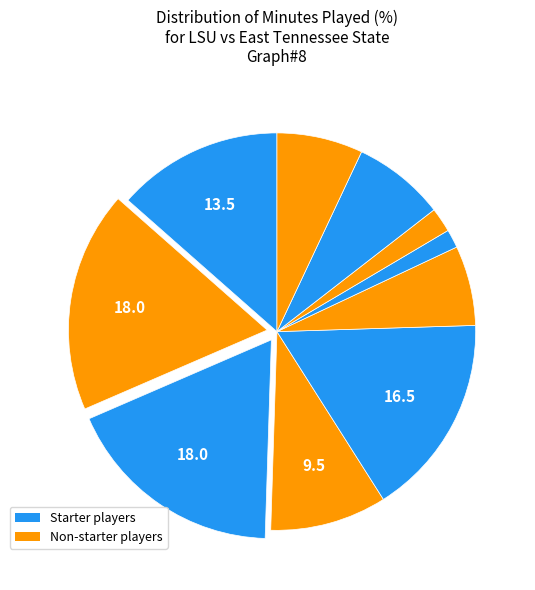

How many slices are in this pie chart?

10